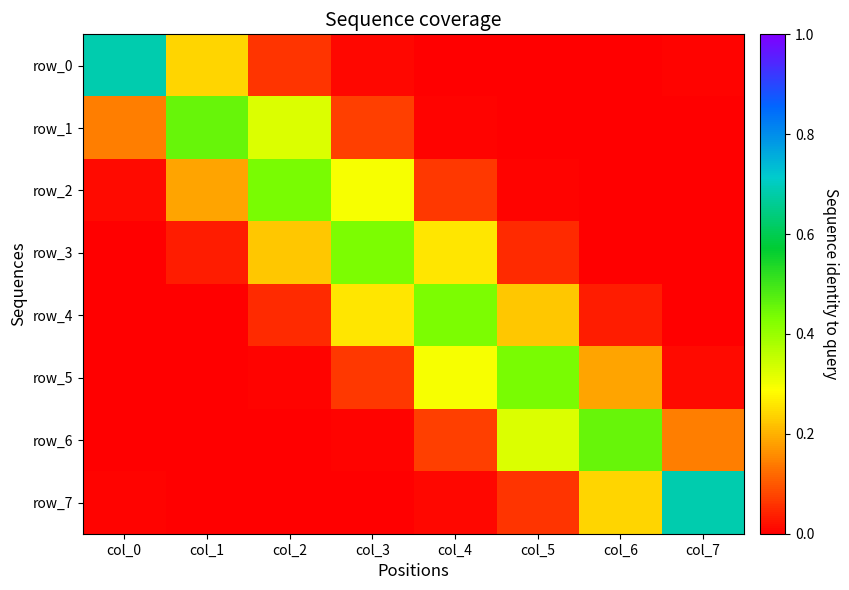

List the labels in order of row_5 value, smallest first.

col_0, col_1, col_2, col_7, col_3, col_6, col_4, col_5